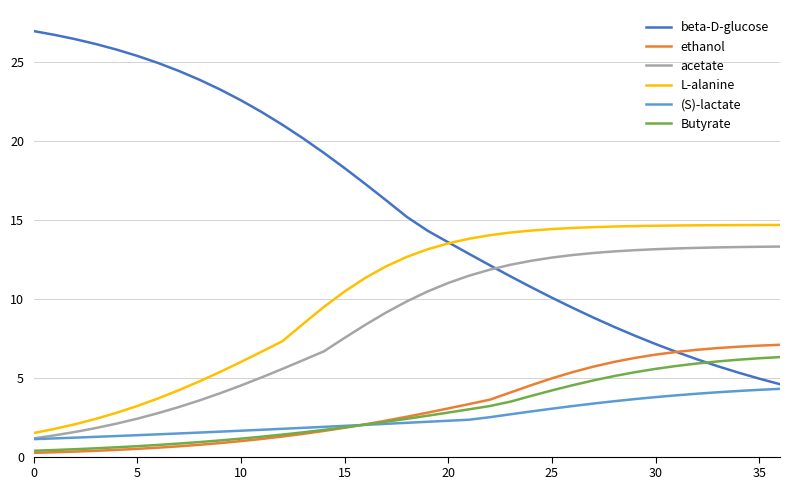

True or false: L-alanine and ethanol cross at least once.

False